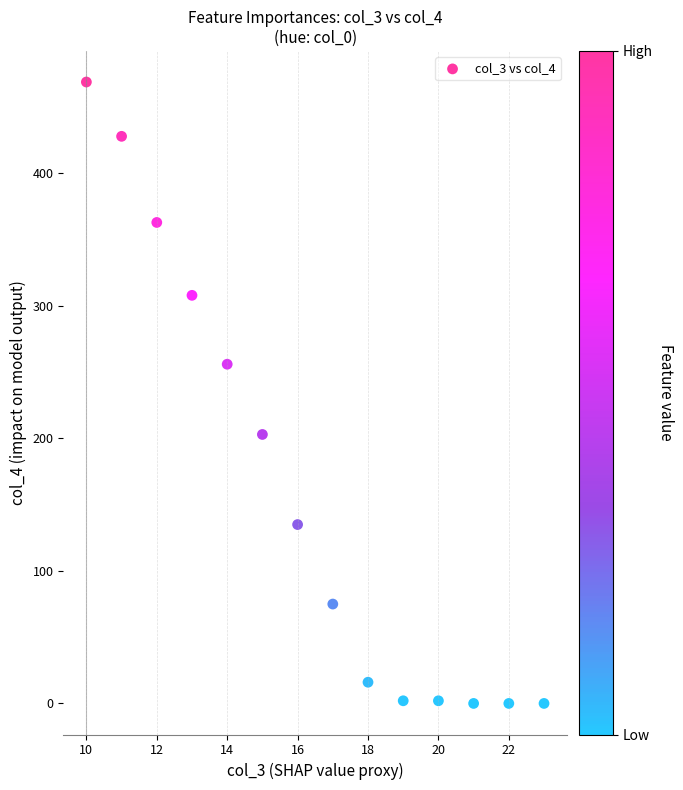

What Y value in the scatter plot is closest to 234?

256